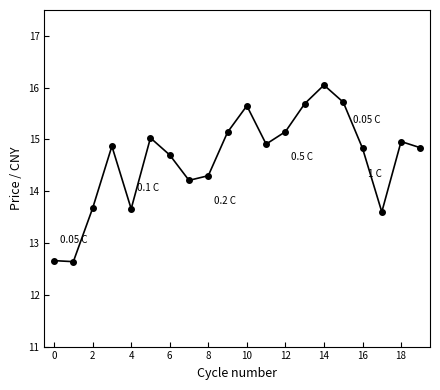

What is the value of the 2nd point from the left?

12.6